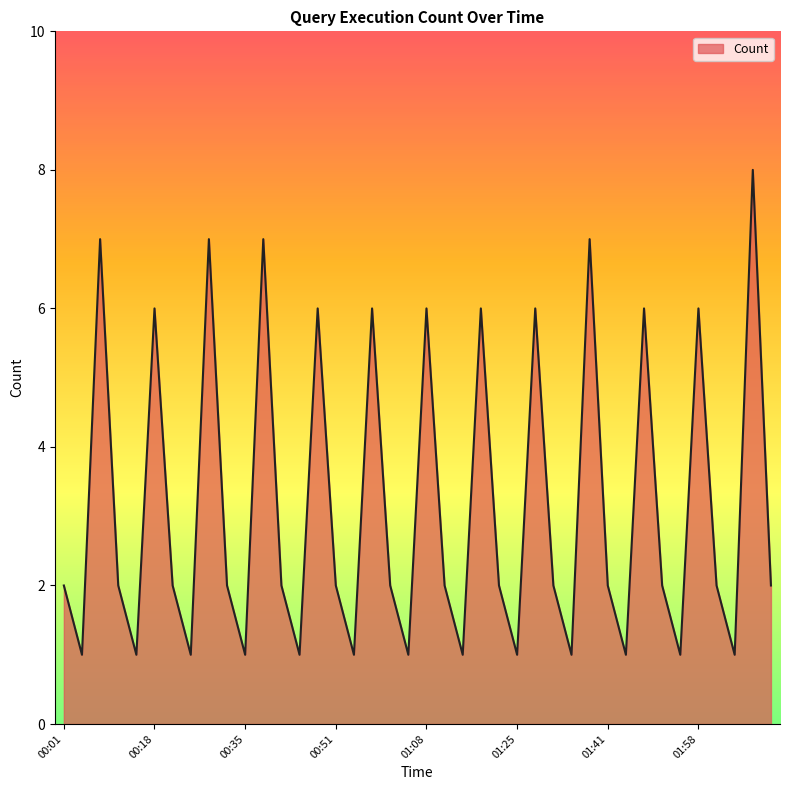

How many lines are shown in the chart?

1